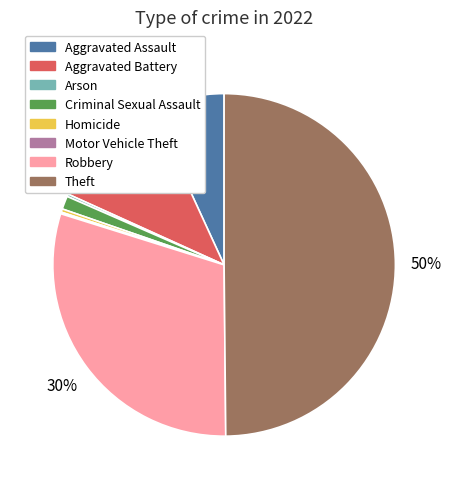

What is the largest slice in the pie chart?

Theft